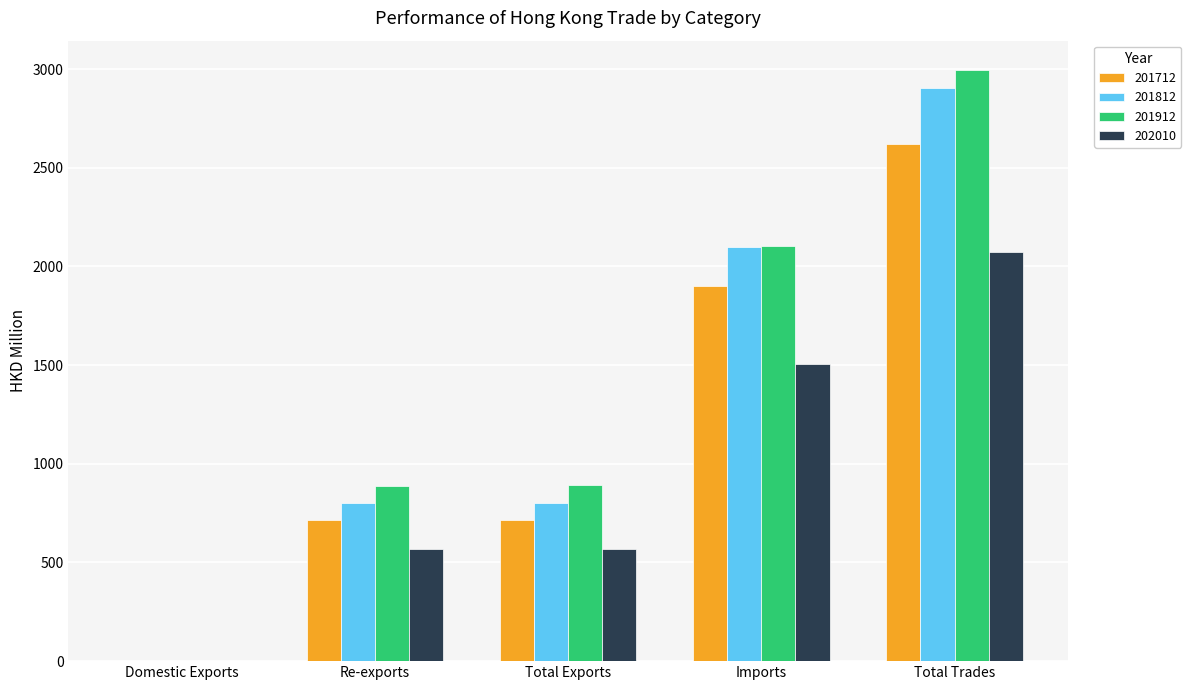

What are all the series names shown in the legend?

201712, 201812, 201912, 202010